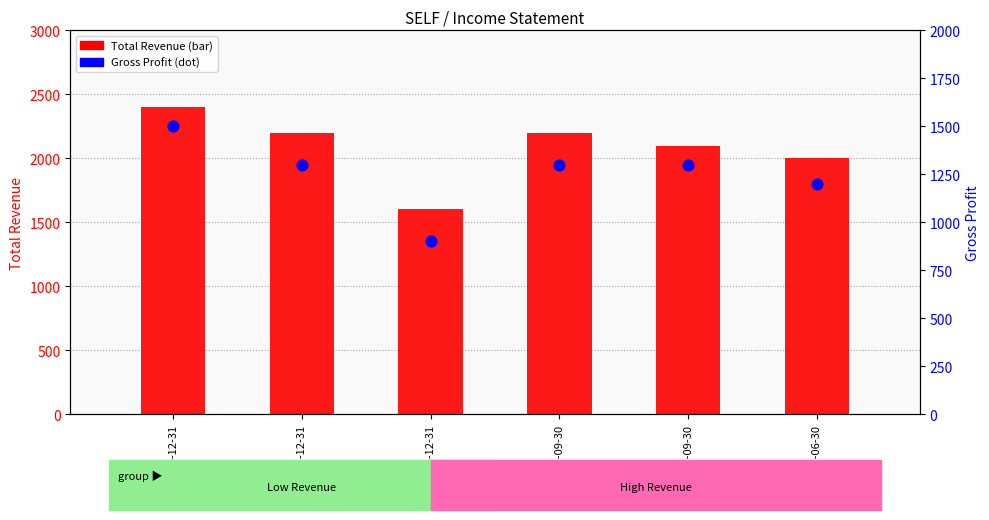

What is the total value across all series at 2020-12-31?

3900